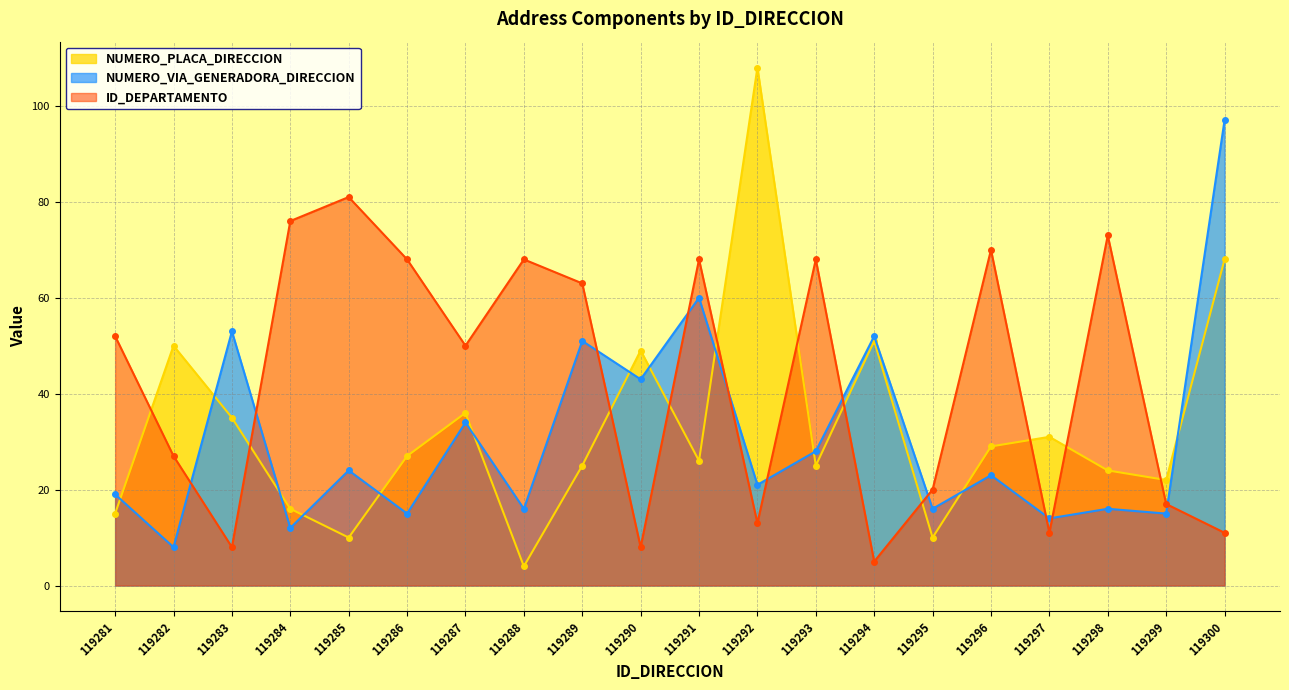

How many lines are shown in the chart?

3